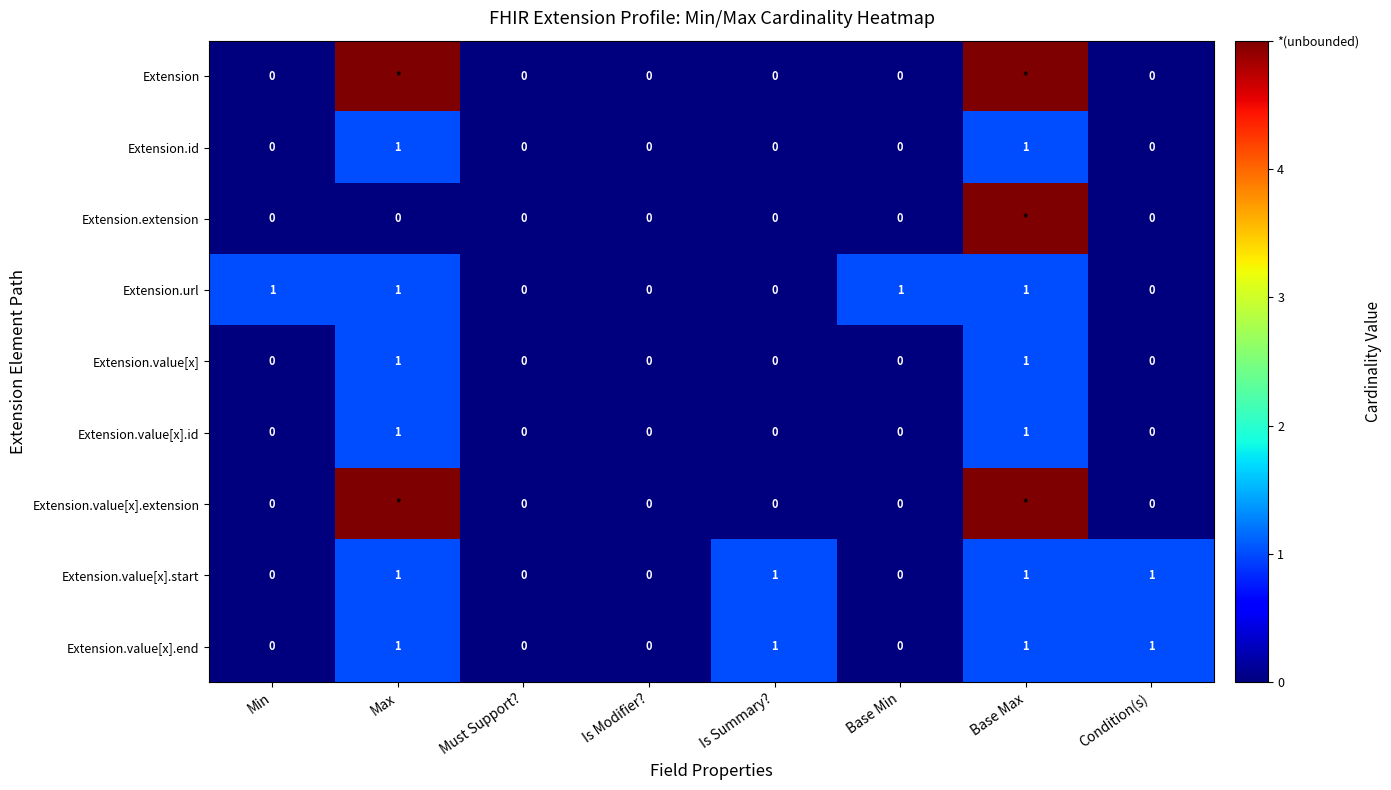

What is the difference between the highest and lowest values at Min?

1